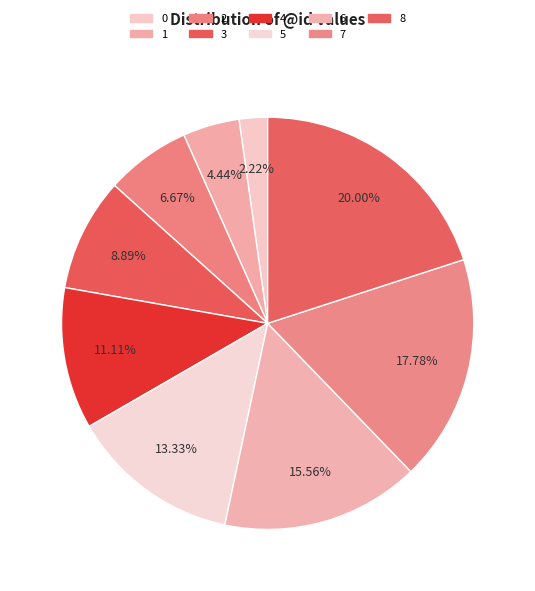

Which has a higher value, 1 or 0?

1